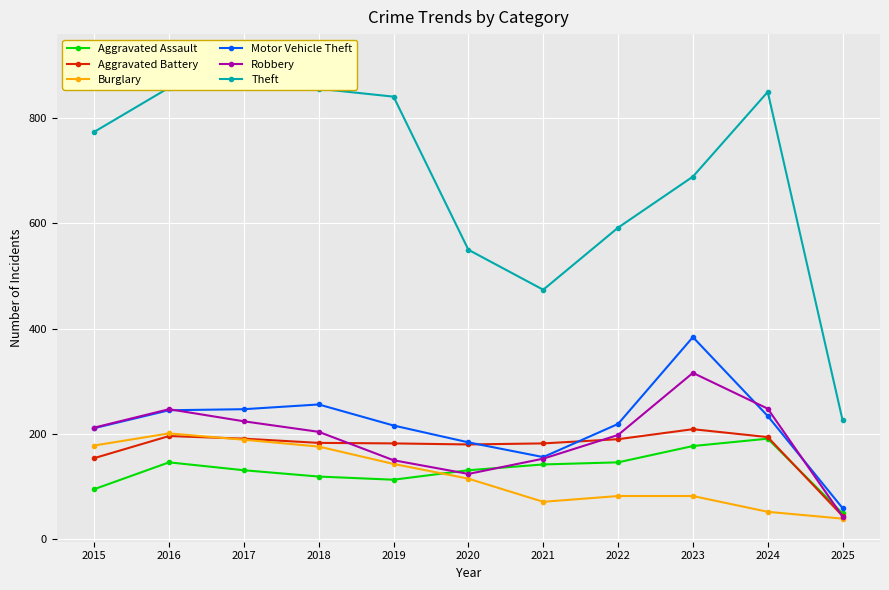

Reading left to right, list all the values displayed in this chart.

Aggravated Assault: 95	146	131	119	113	131	142	146	177	191	49
Aggravated Battery: 154	196	191	183	182	180	182	190	209	194	44
Burglary: 178	201	189	176	143	115	71	82	82	52	39
Motor Vehicle Theft: 211	245	247	256	216	184	156	219	384	234	59
Robbery: 212	247	224	204	150	124	153	198	316	248	43
Theft: 774	858	916	856	841	550	474	592	689	850	226